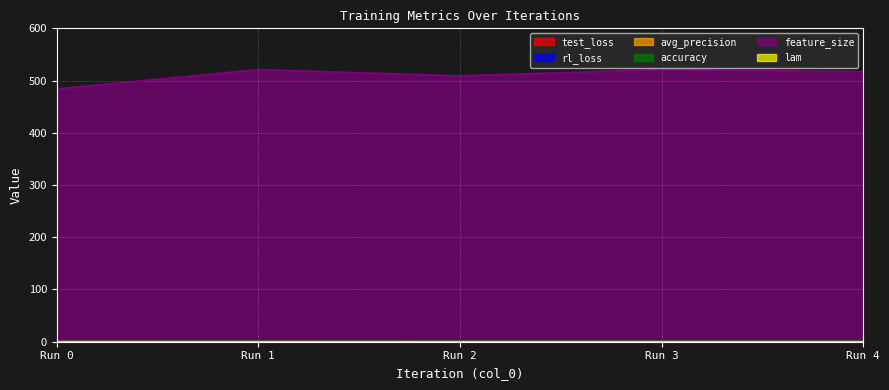

What is the maximum value shown in the chart?

521.0